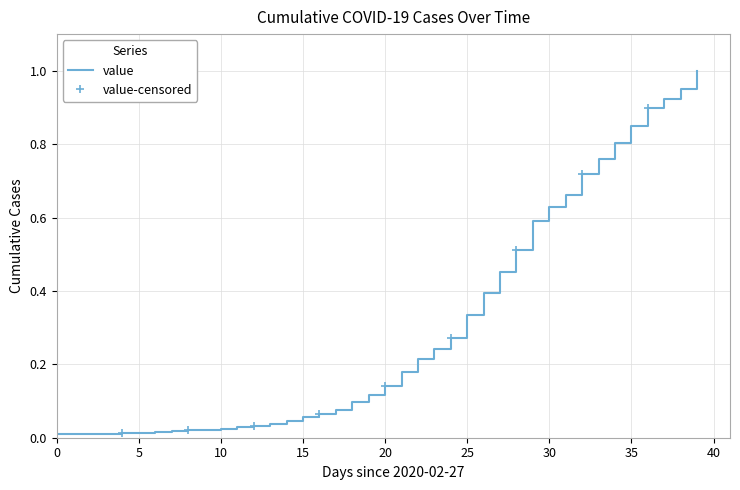

What is the greatest value displayed?

1.0